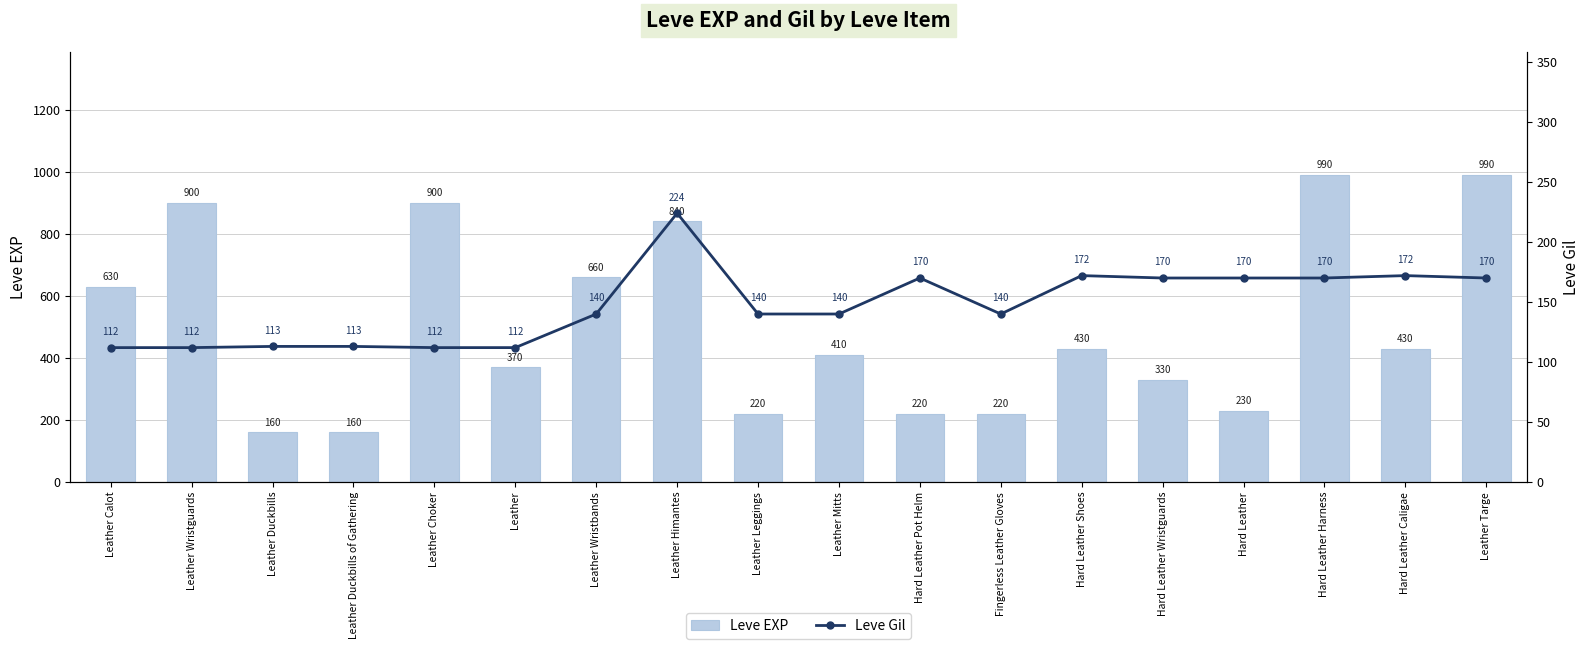

The value of Leve EXP at Leather Duckbills is 160. True or false?

True